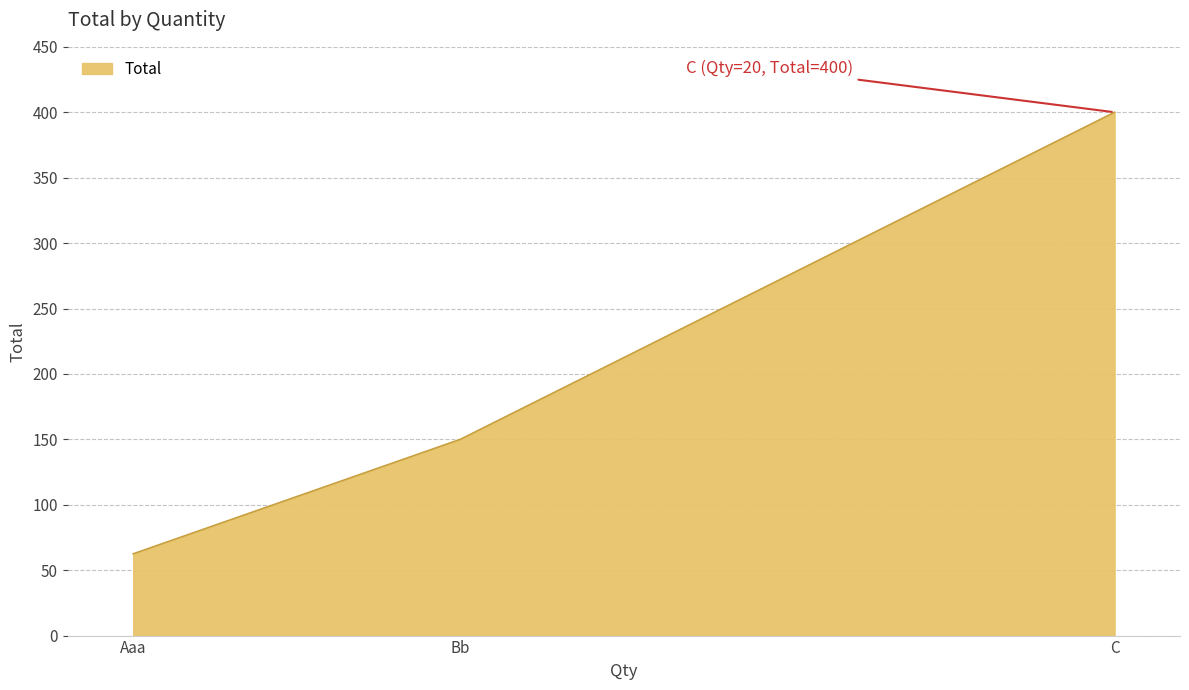

The value at Aaa is 85.4. True or false?

False